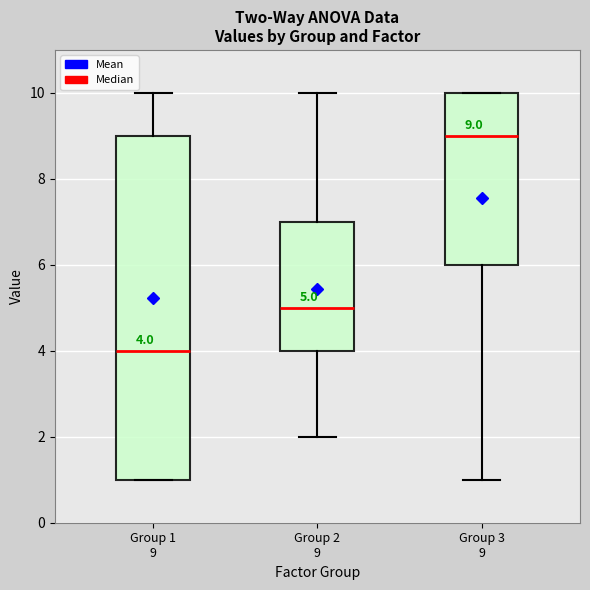

Which box has the lowest median line?

Group 1 9